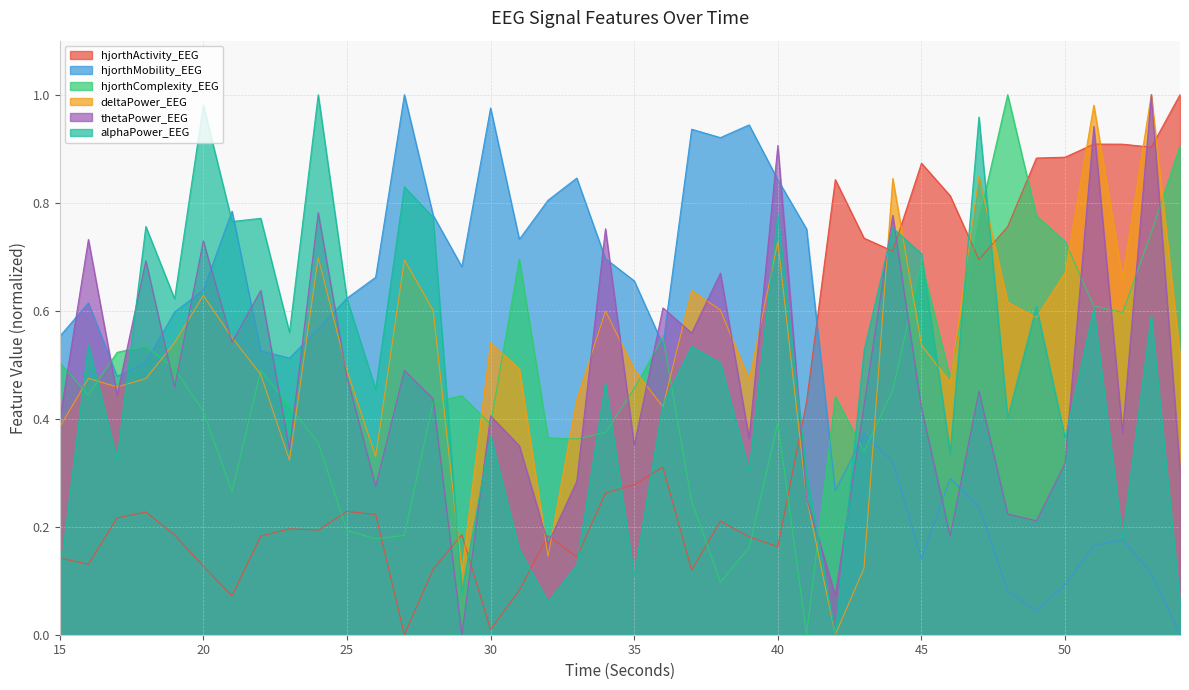

At which category is the sum across all series the highest?

53